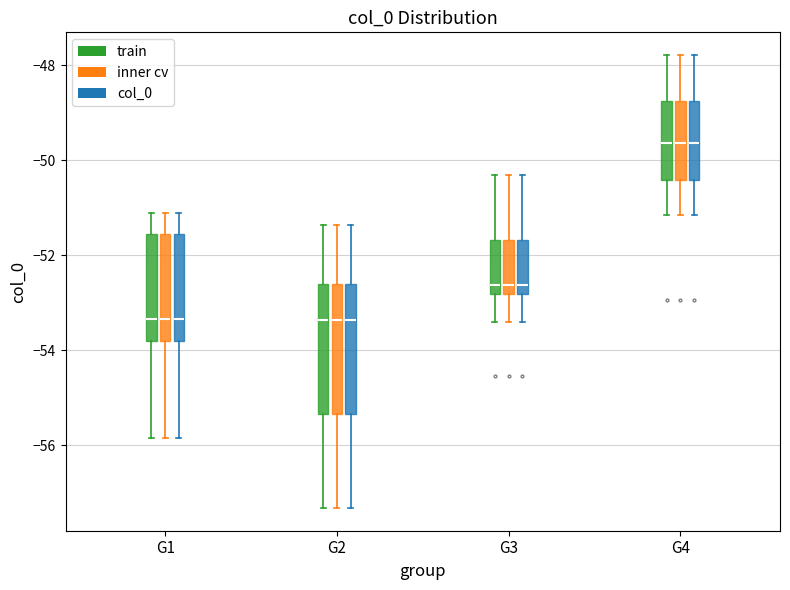

Where is the lower edge of the box for G3 (col_0) on the y-axis? The values are not printed on the chart, so give them approximately, as read against the axis.

-52.8